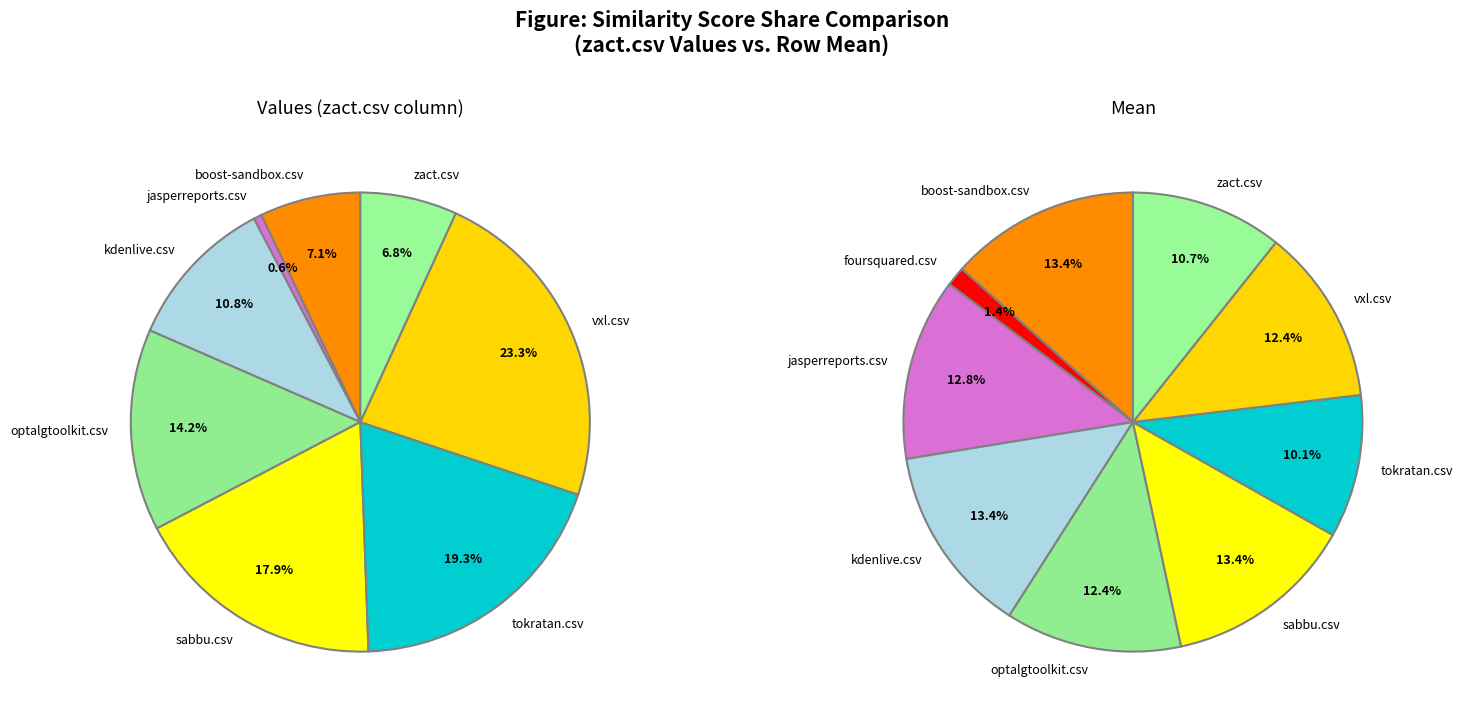

To the nearest percent, what is the difference between the tokratan.csv and zact.csv slice percentages?

12%